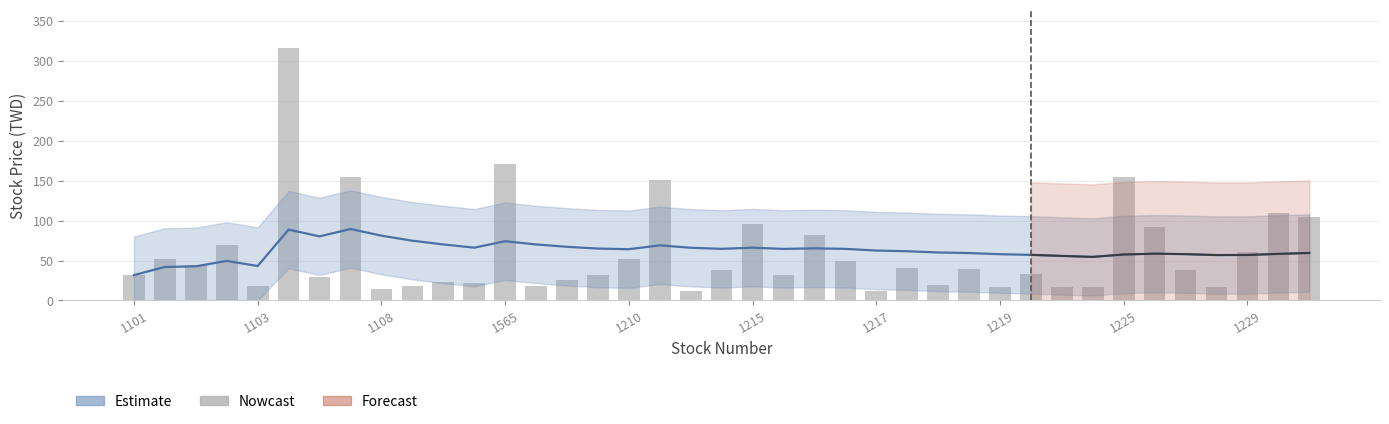

How many data points does each series have?

39